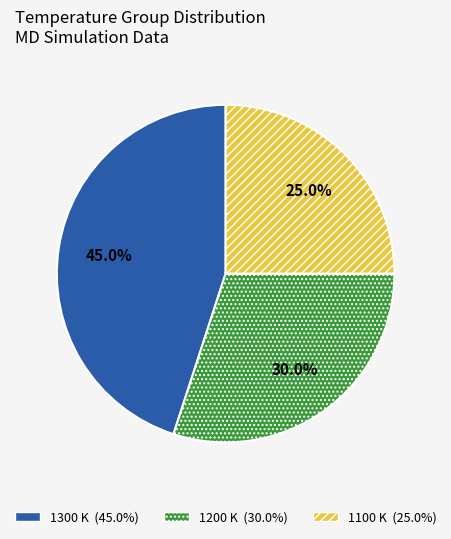

To the nearest percent, what percentage of the pie is 1200?

30%